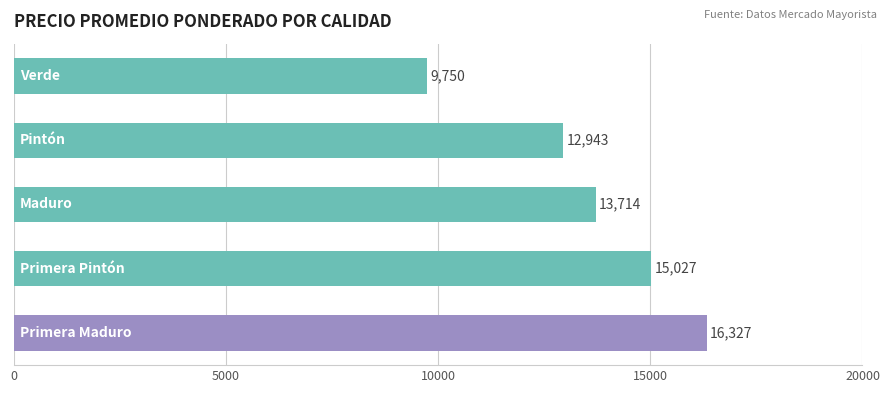

Reading top to bottom, what are all the values shown in this chart?

9750	12943	13714	15027	16327